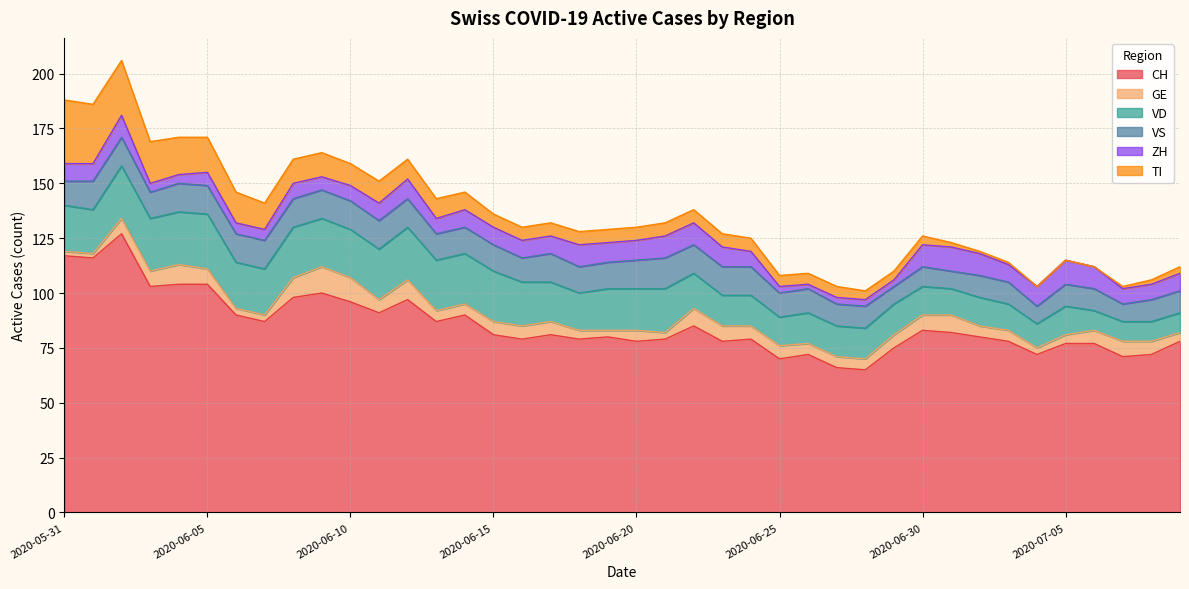

What is the difference between the maximum and minimum values in the GE series?

10